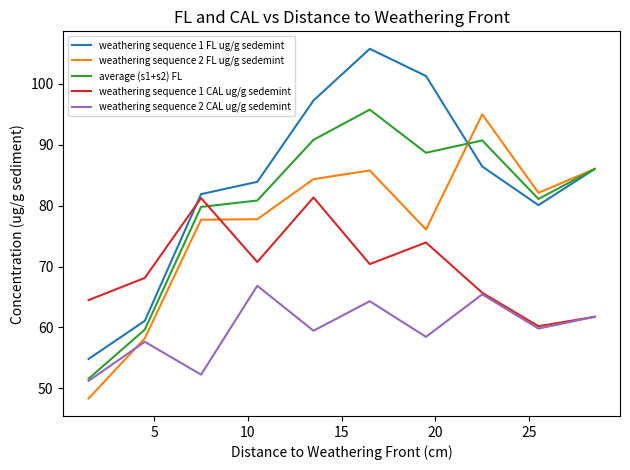

What is the lowest value of the weathering sequence 1 CAL ug/g sedemint series?

60.2